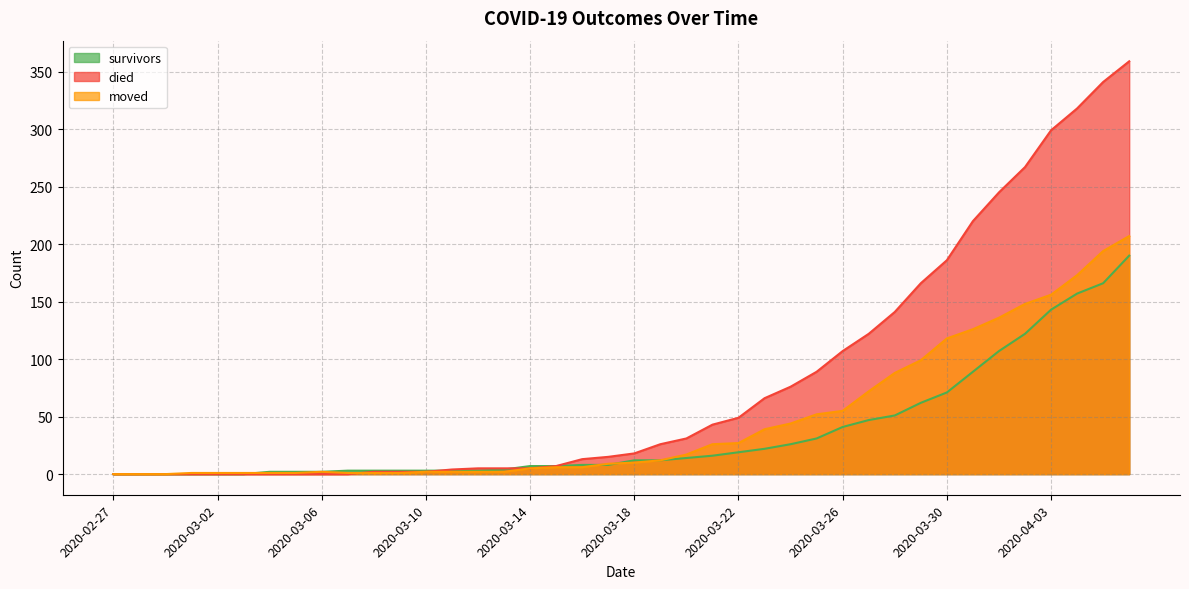

What position from the left is 2020-03-29?

32